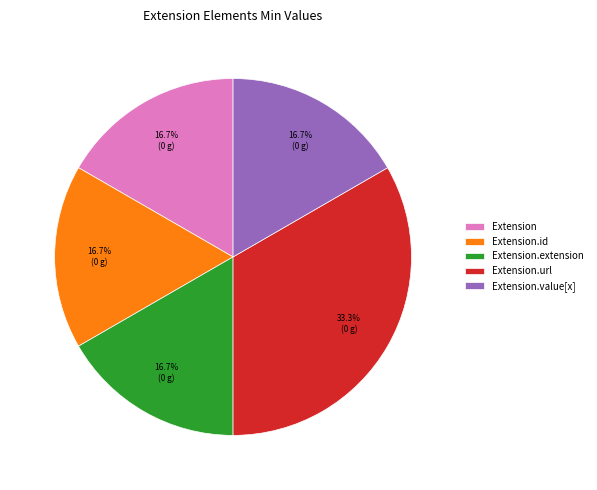

Count the number of slices in the pie.

5